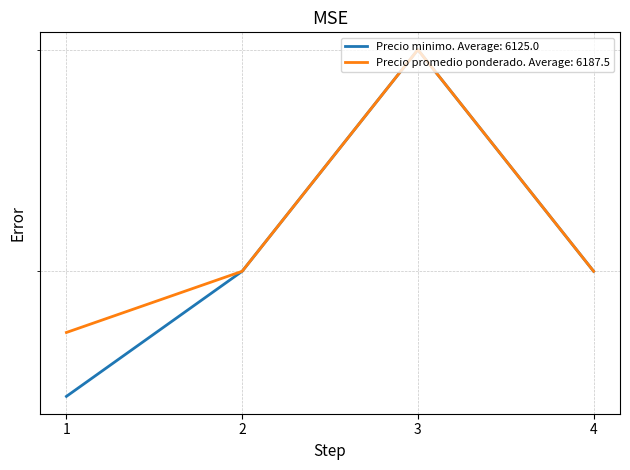

Does the chart have visible grid lines?

Yes